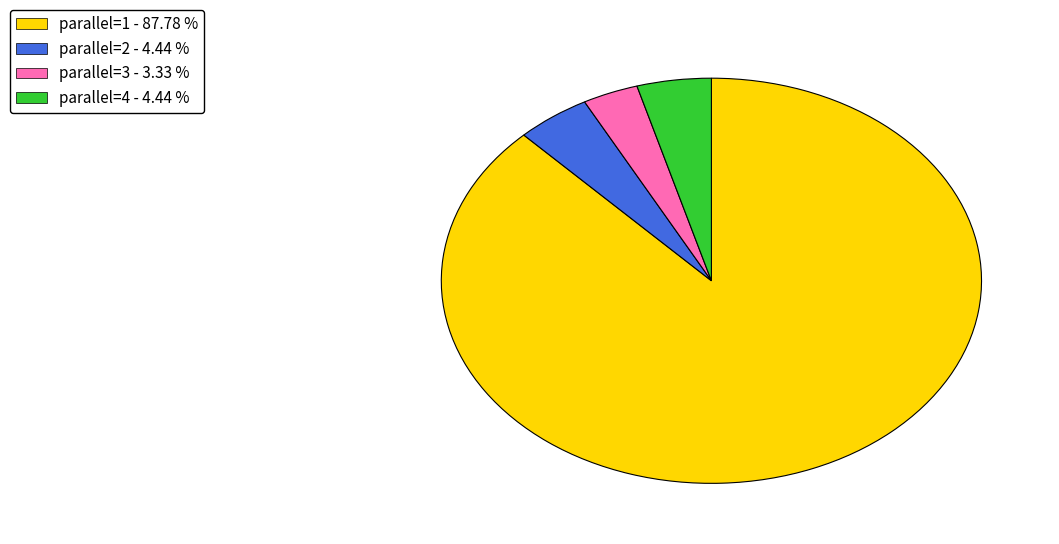

Is parallel=1 the majority of the pie?

Yes